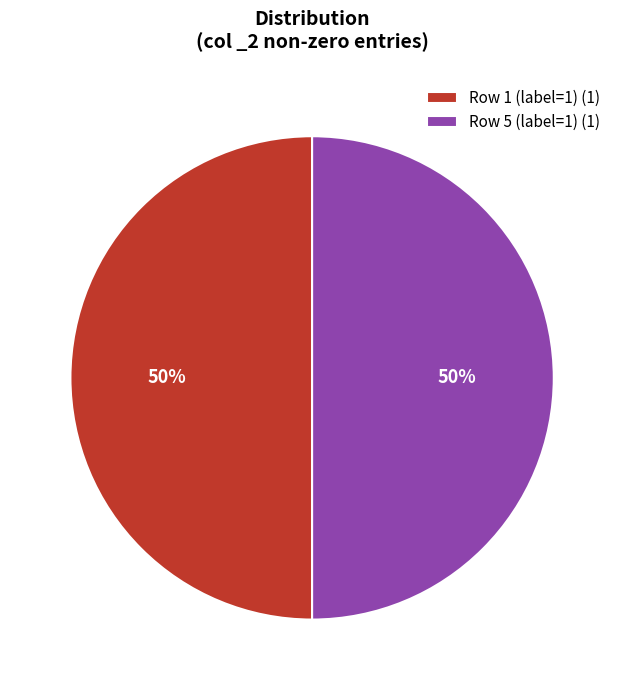

Combined, do Row 5 (label=1) (1) and Row 1 (label=1) (1) account for over 50%?

Yes